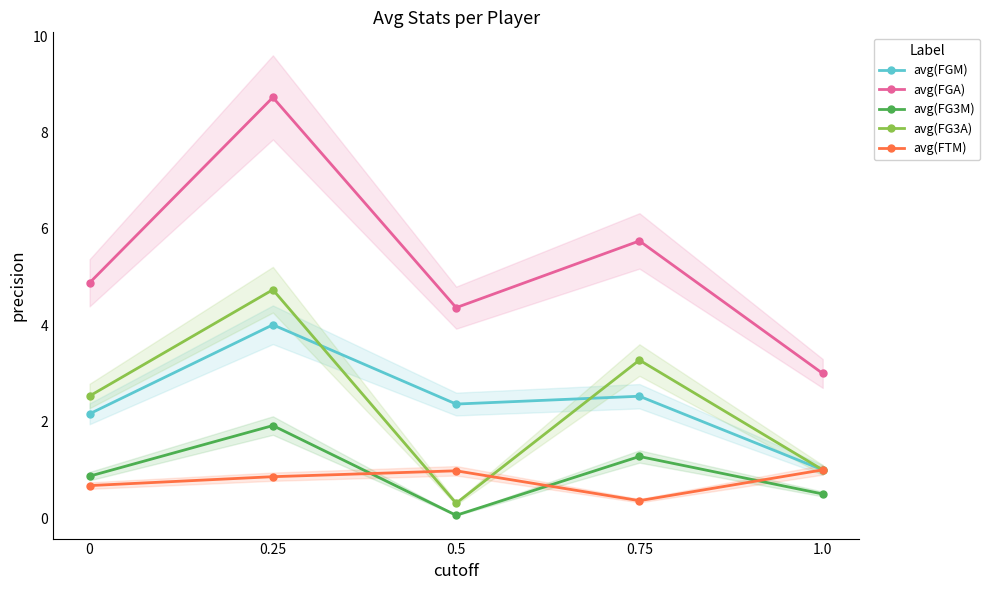

Reading left to right, transcribe all the data shown in this chart.

avg(FGM): 2.2	4.0	2.4	2.5	1.0
avg(FGA): 4.9	8.7	4.4	5.8	3.0
avg(FG3M): 0.9	1.9	0.1	1.3	0.5
avg(FG3A): 2.5	4.7	0.3	3.3	1.0
avg(FTM): 0.7	0.9	1.0	0.4	1.0